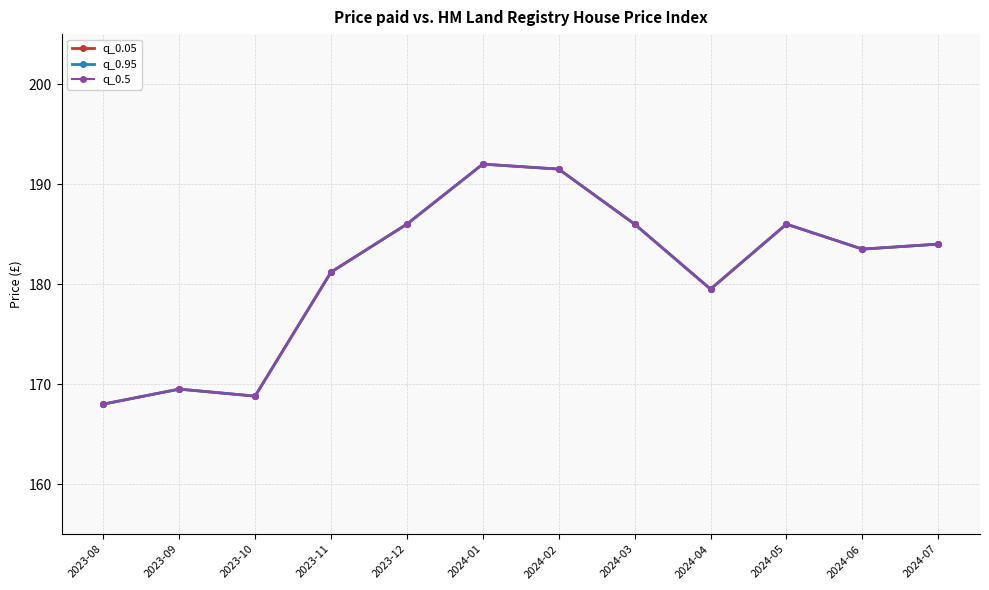

How many distinct data groups are displayed?

3